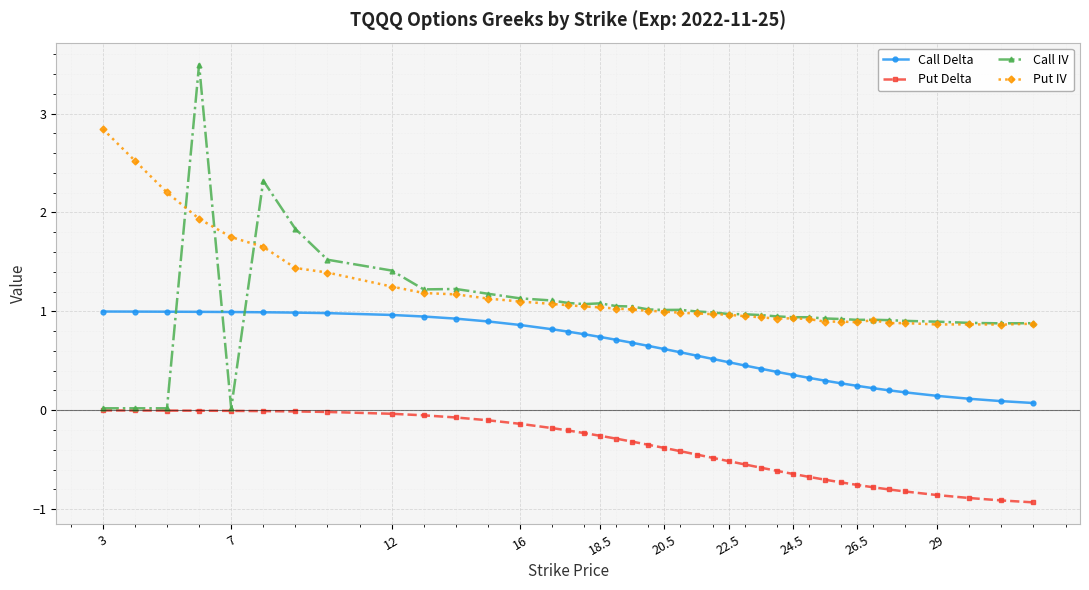

What is the value of the Put Delta point at the 21st from the left?

-0.4